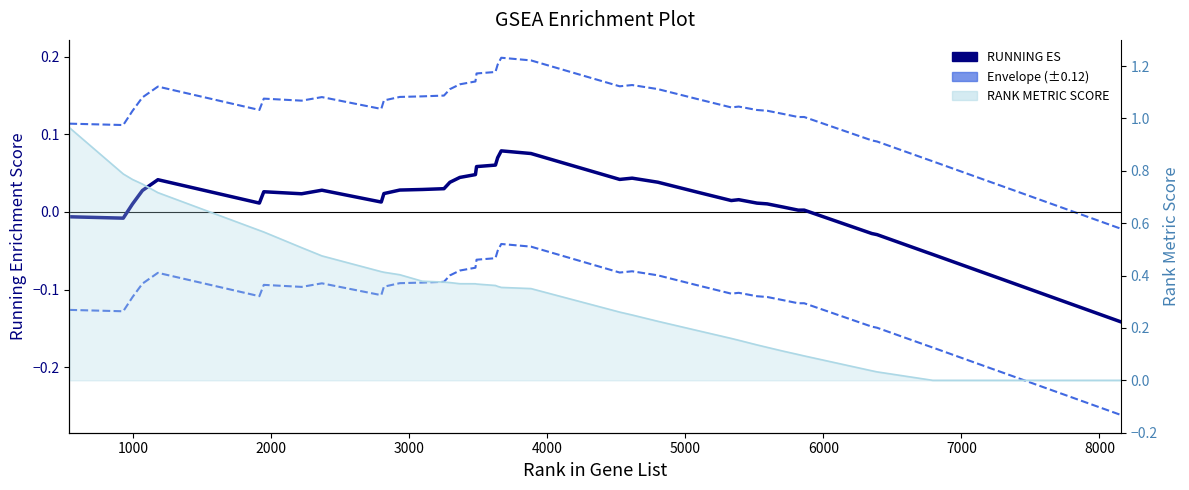

Which series has the largest range (max minus min)?

RANK METRIC SCORE line